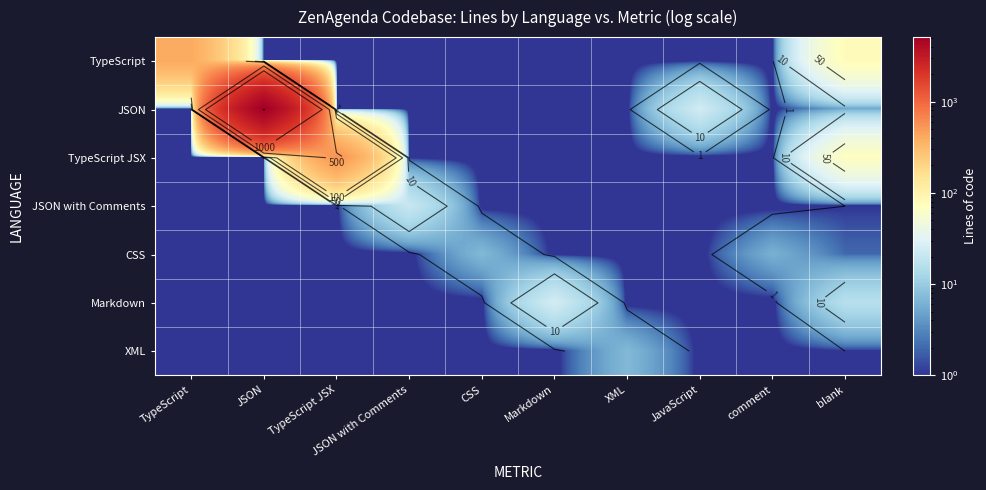

Which series has the largest total across all categories?

JSON